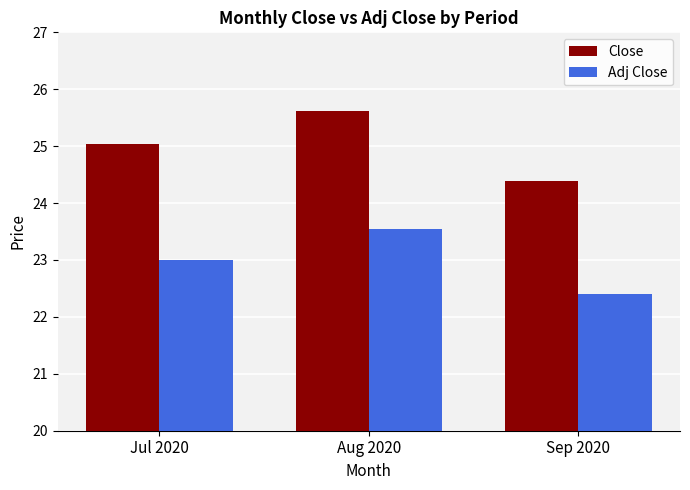

The value of Close at Sep 2020 is 24.4. True or false?

True